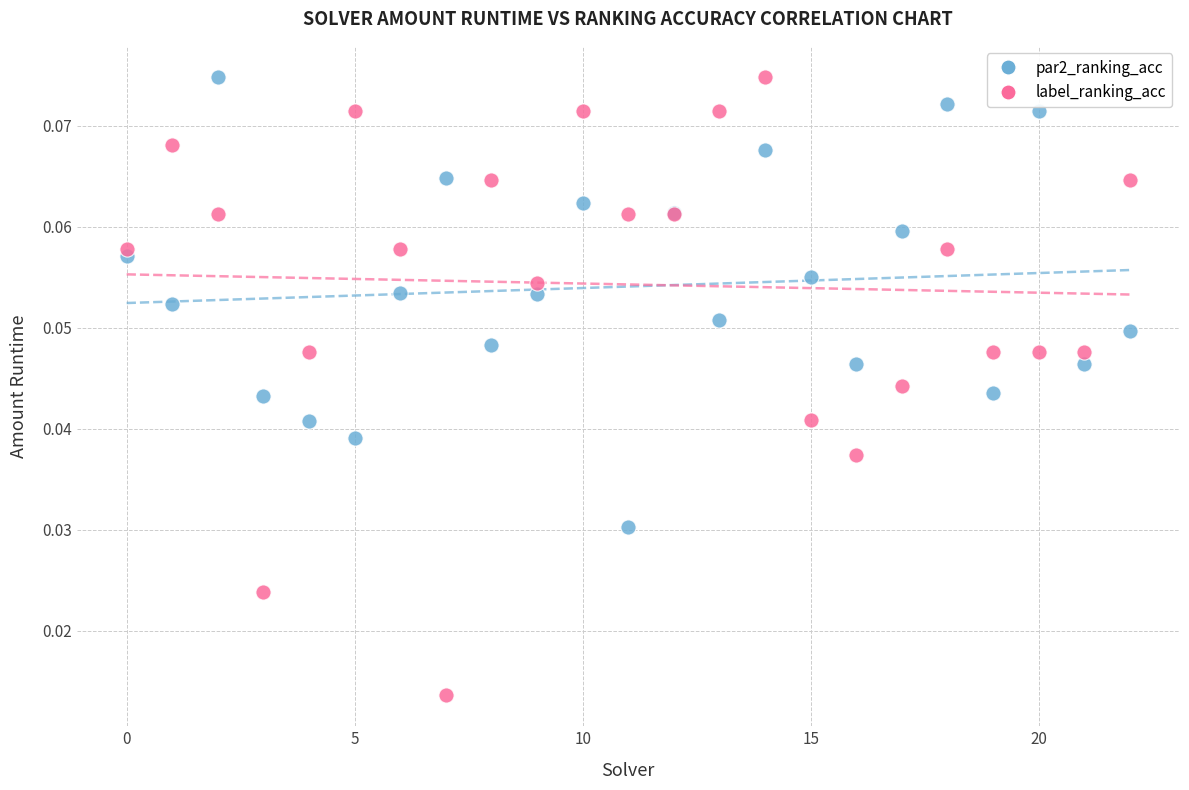

Which series has the largest Y range (max minus min)?

label_ranking_acc